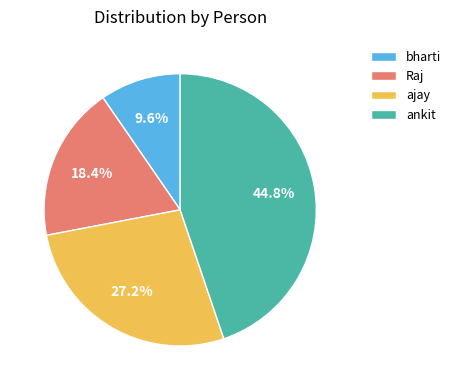

Is Raj the majority of the pie?

No